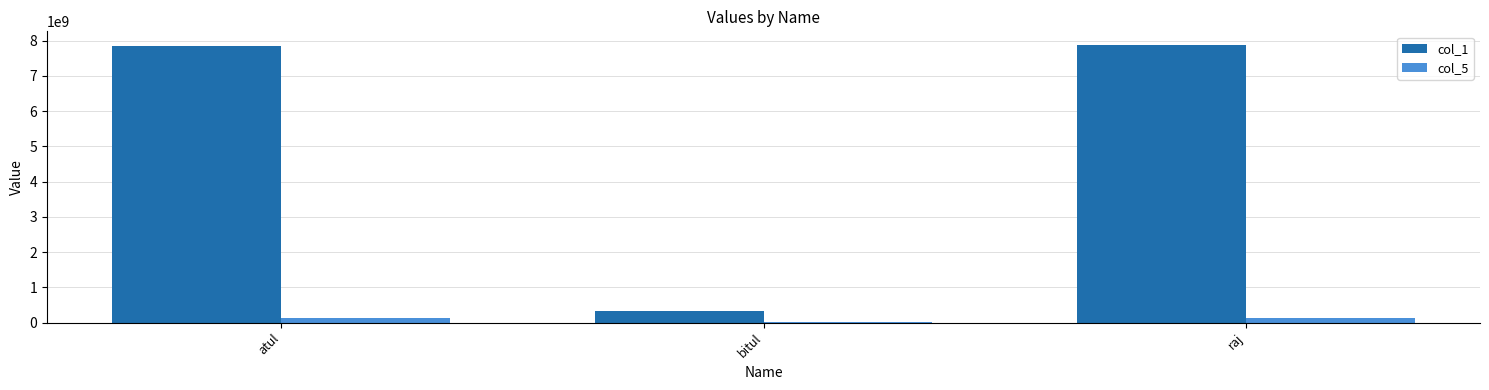

True or false: col_1 has a value of 7873194780 at raj.

True